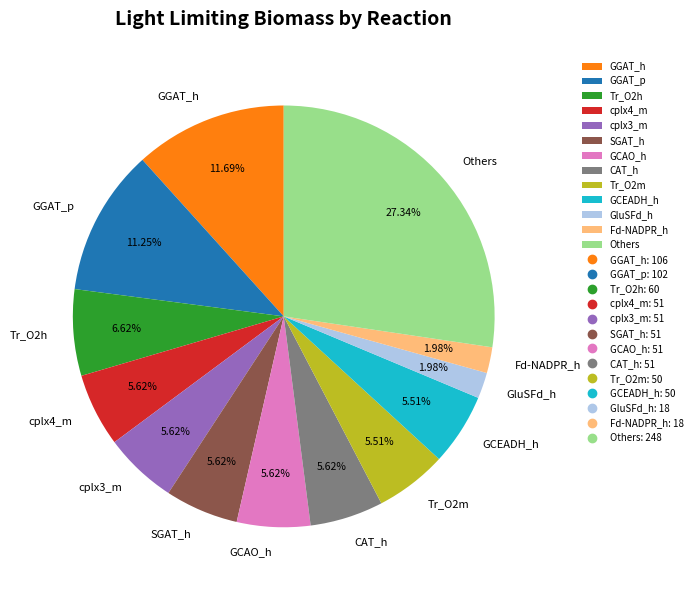

Which category has the biggest portion of the pie?

Others